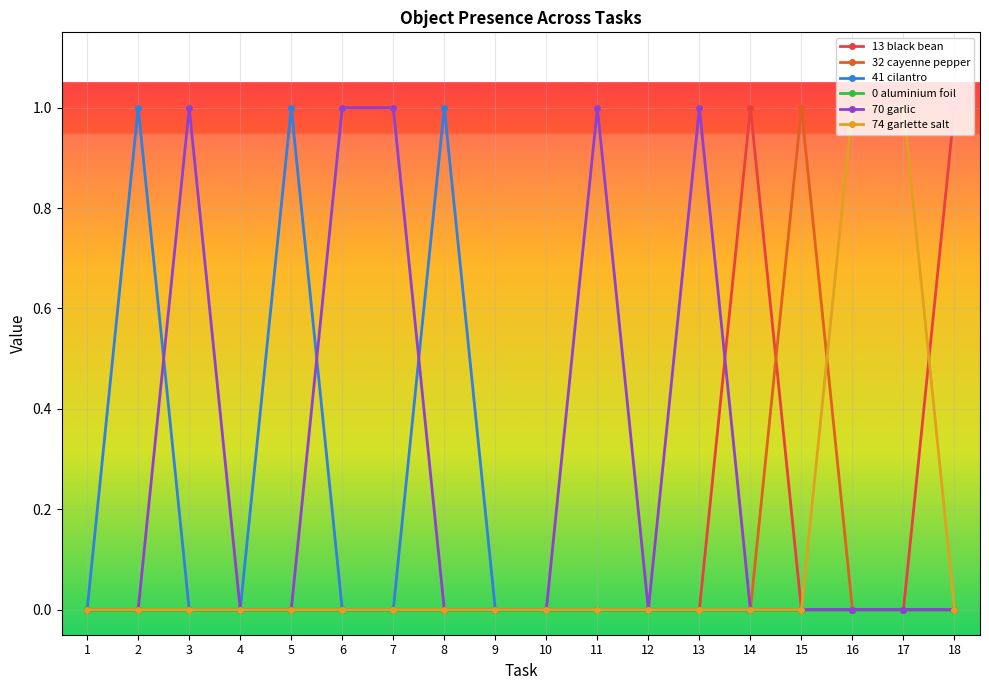

Which series has the largest total across all categories?

70 garlic